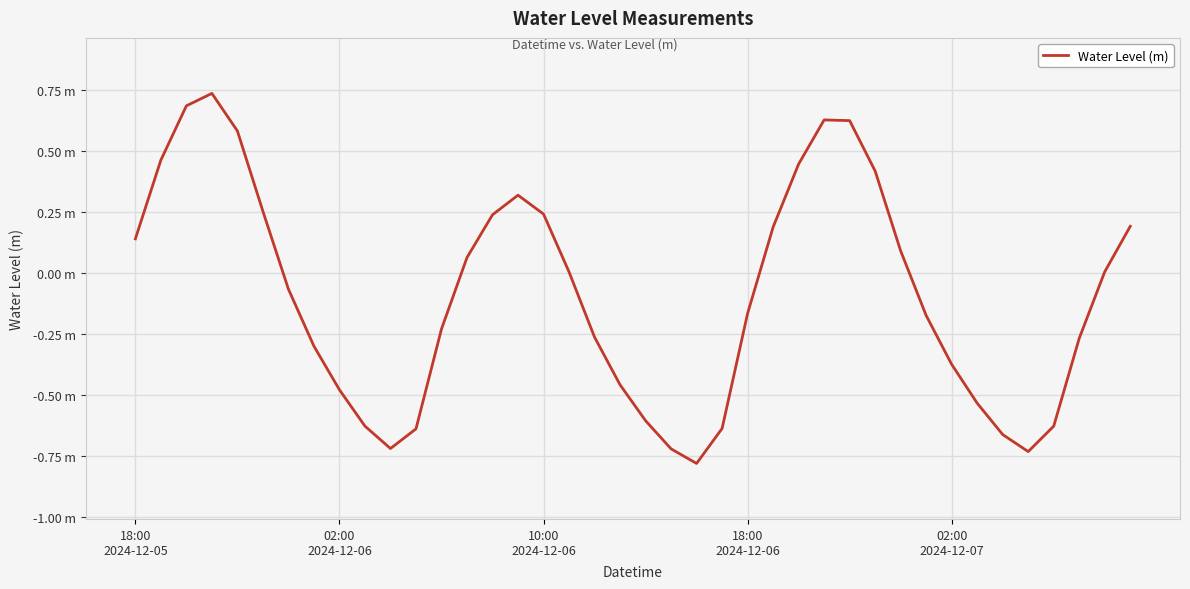

Does the chart display data point markers on the line(s)?

No